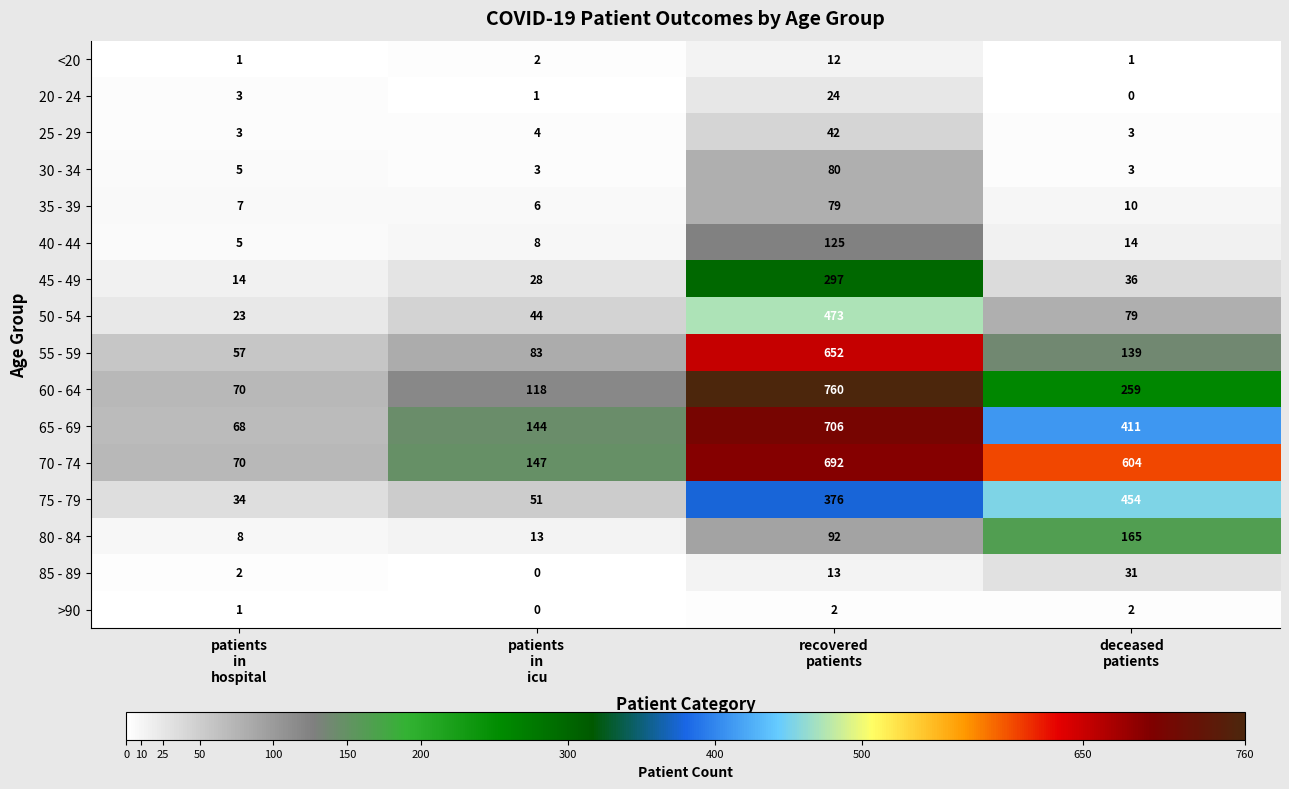

How many data points does each series have?

4